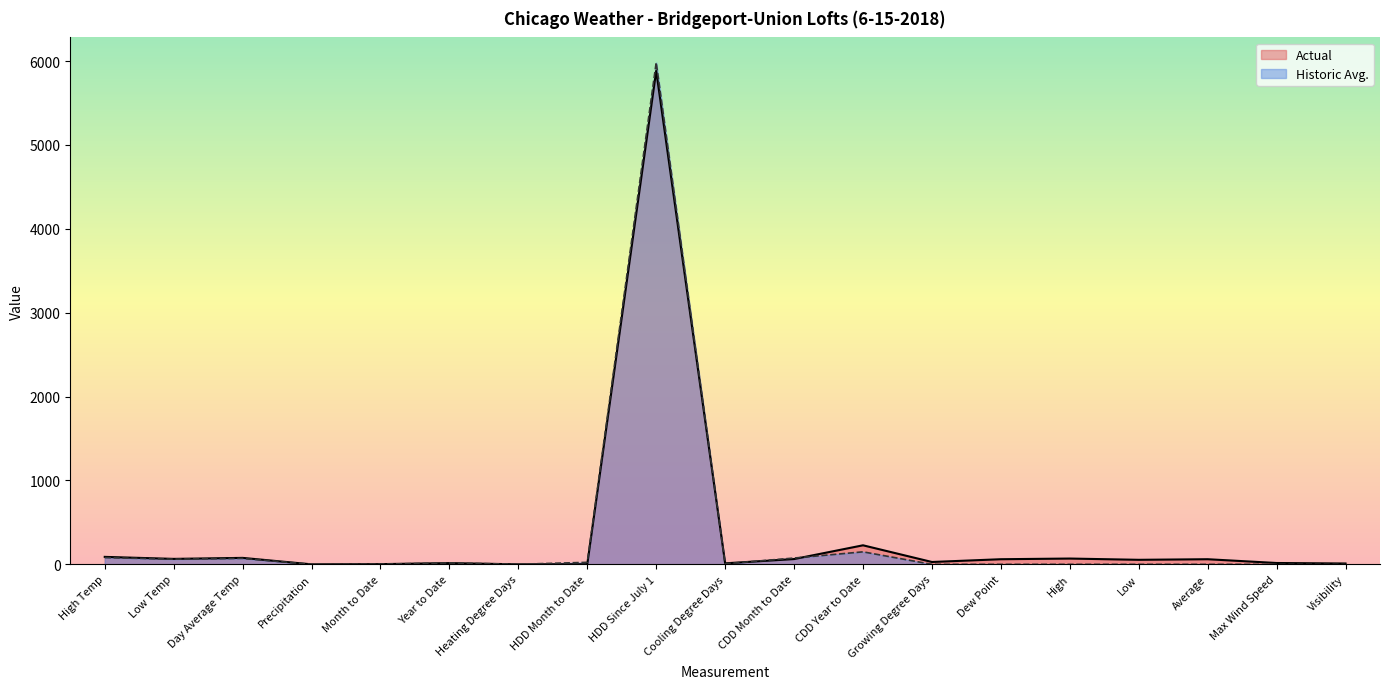

What value does the Actual series have at Month to Date?

2.5